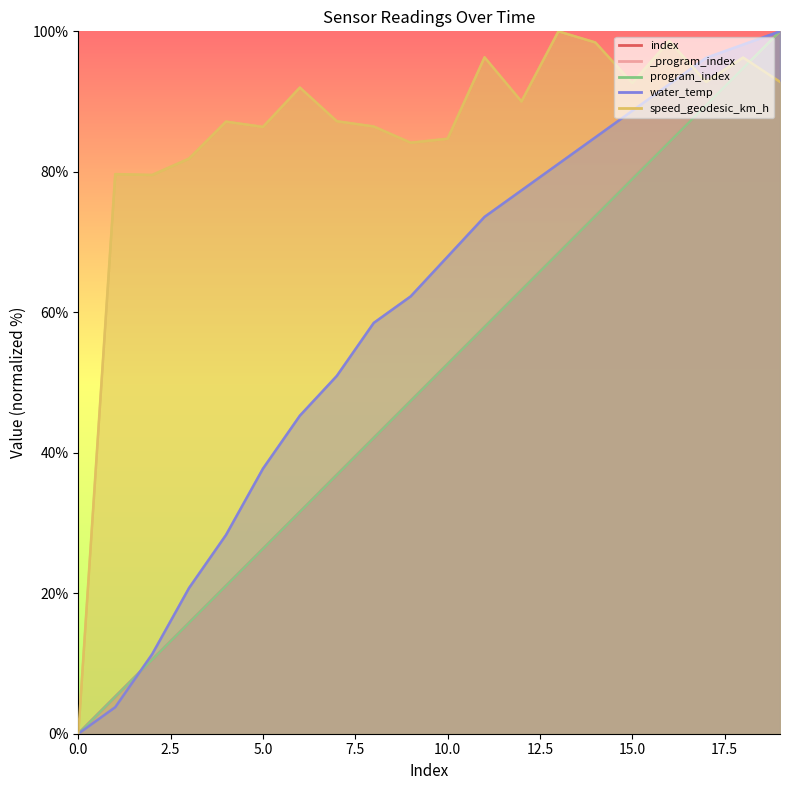

The index series shows 26.6 at 3. True or false?

False